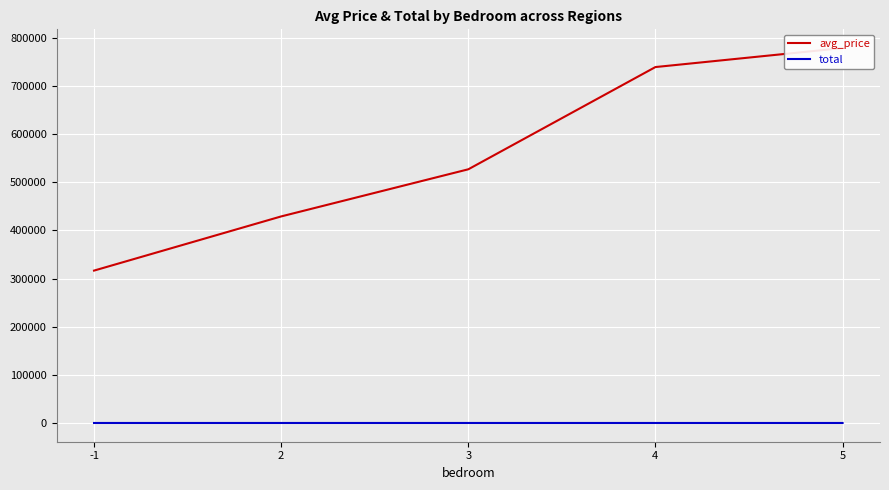

What is the difference between the maximum and second lowest values in the total series?

0.8